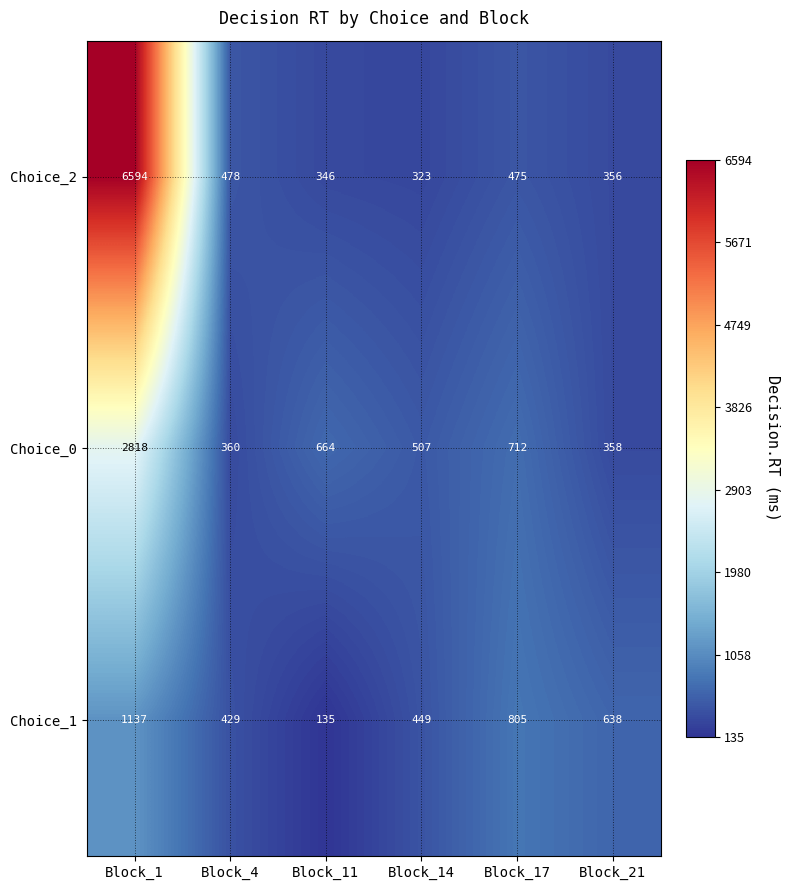

How many categories are shown in the chart?

6